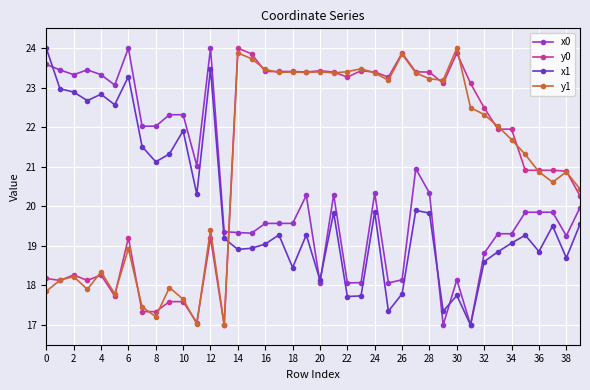

What is the sum of all x0 values?

815.6